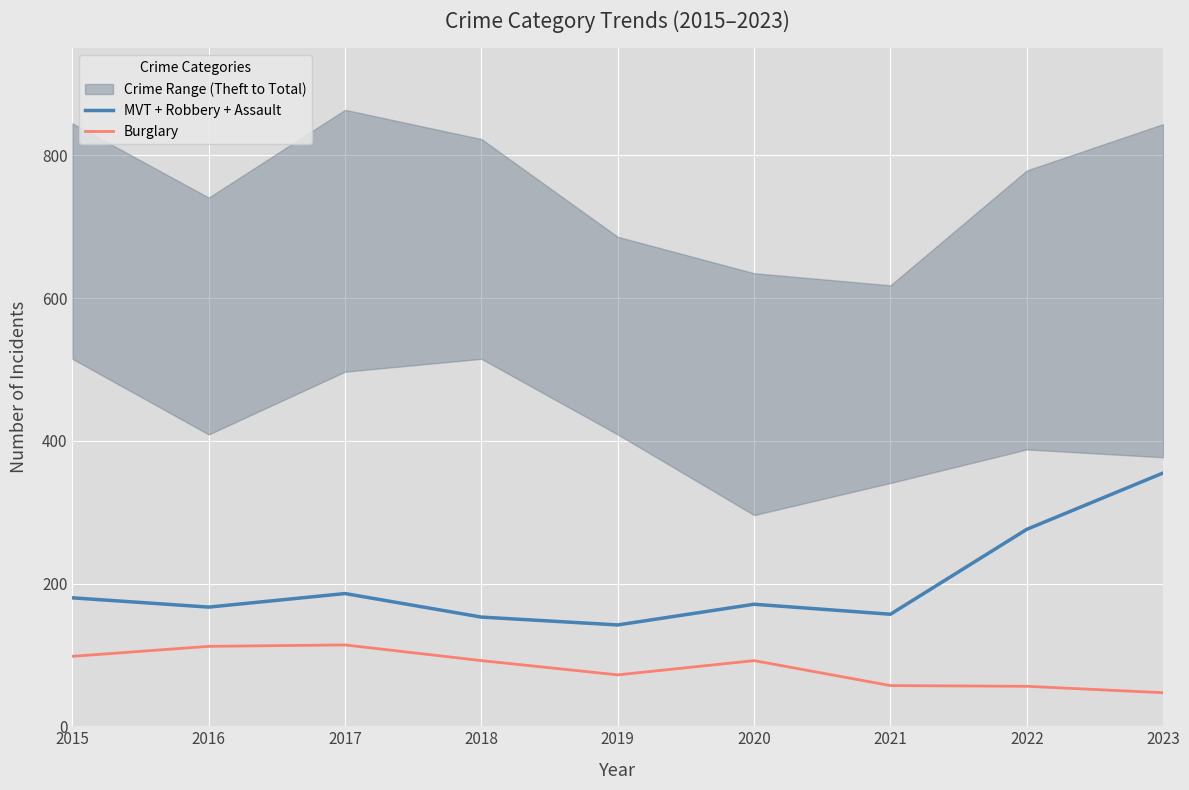

What is the minimum value shown in the chart?

47